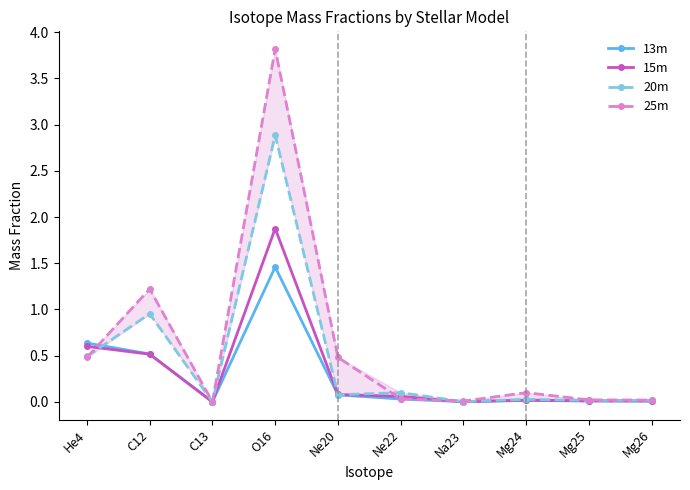

List the labels in order of 15m value, largest first.

O16, He4, C12, Ne20, Ne22, Mg24, Mg25, Mg26, Na23, C13